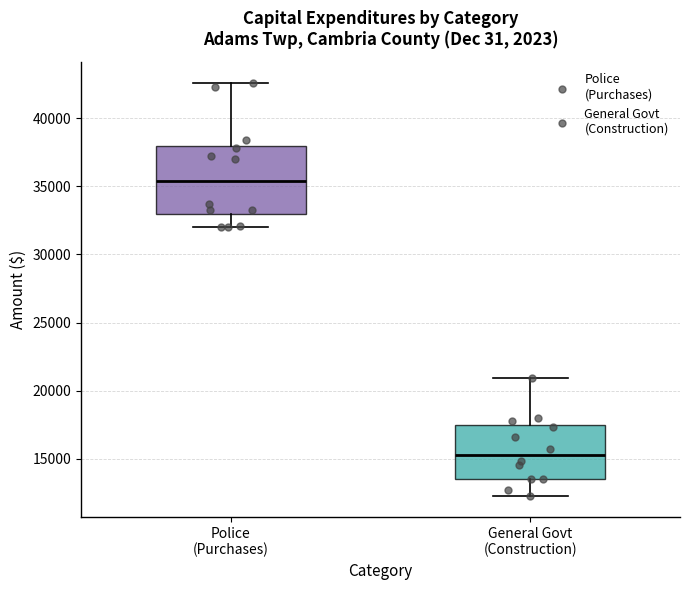

Which box is the tallest, from its lower edge to its upper edge?

Police (Purchases)